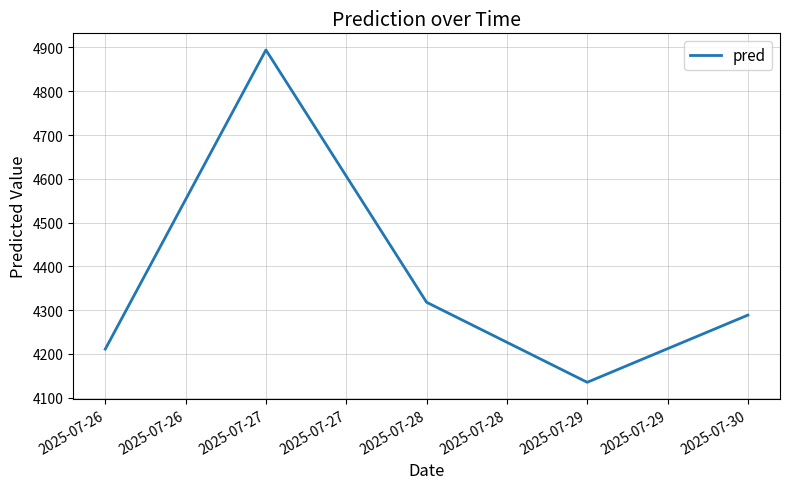

Approximately how many times larger is the value at 2025-07-27 compared to 2025-07-26?

1.2